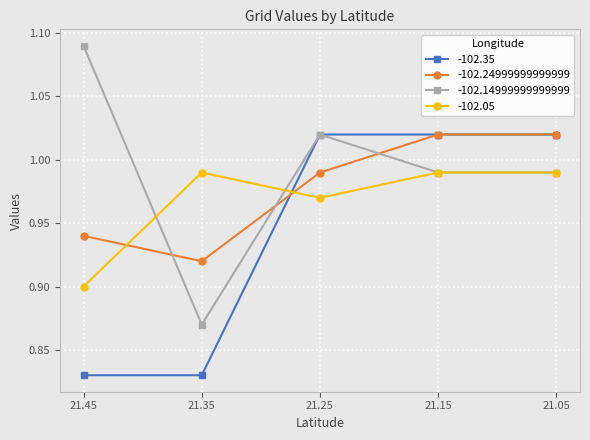

Where is -102.14999999999999 nearest to the value 0?

21.35